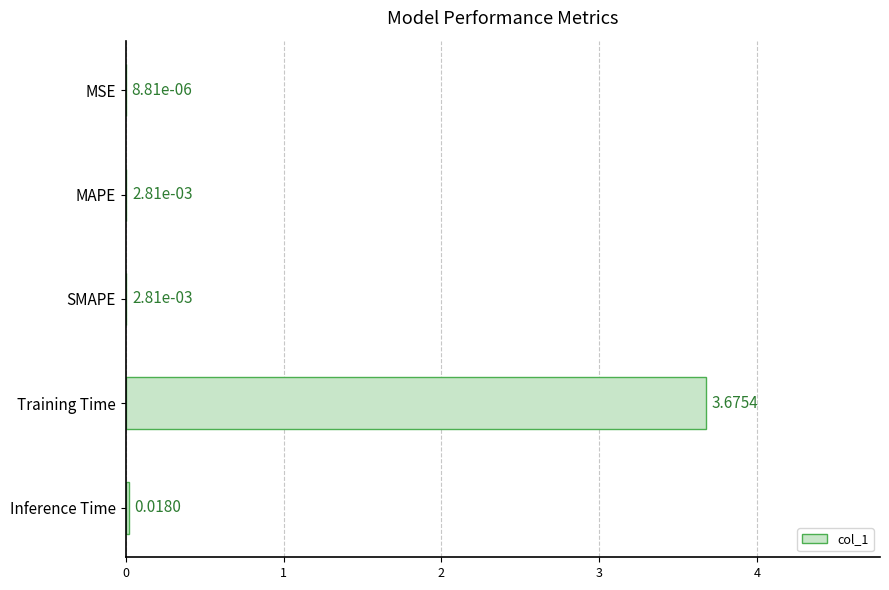

Which category has the highest value across all series?

Training Time